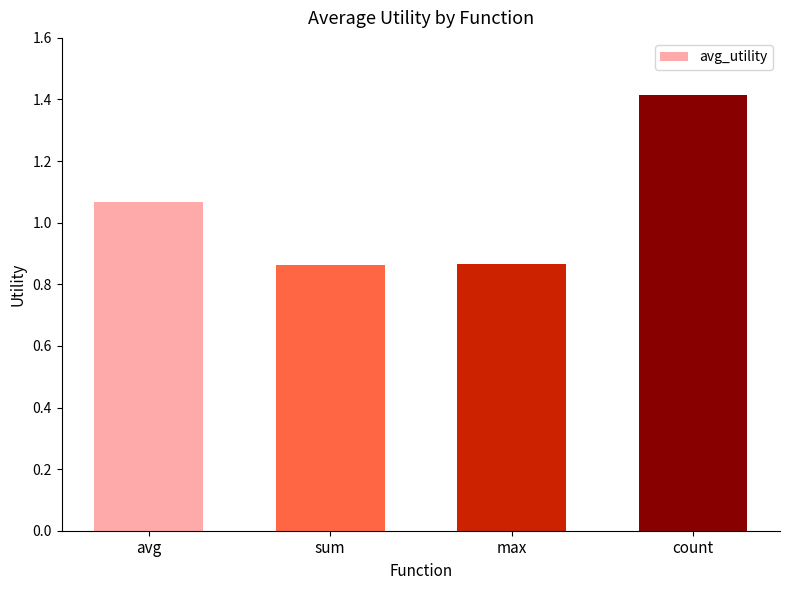

At which label does the data first exceed 1?

avg